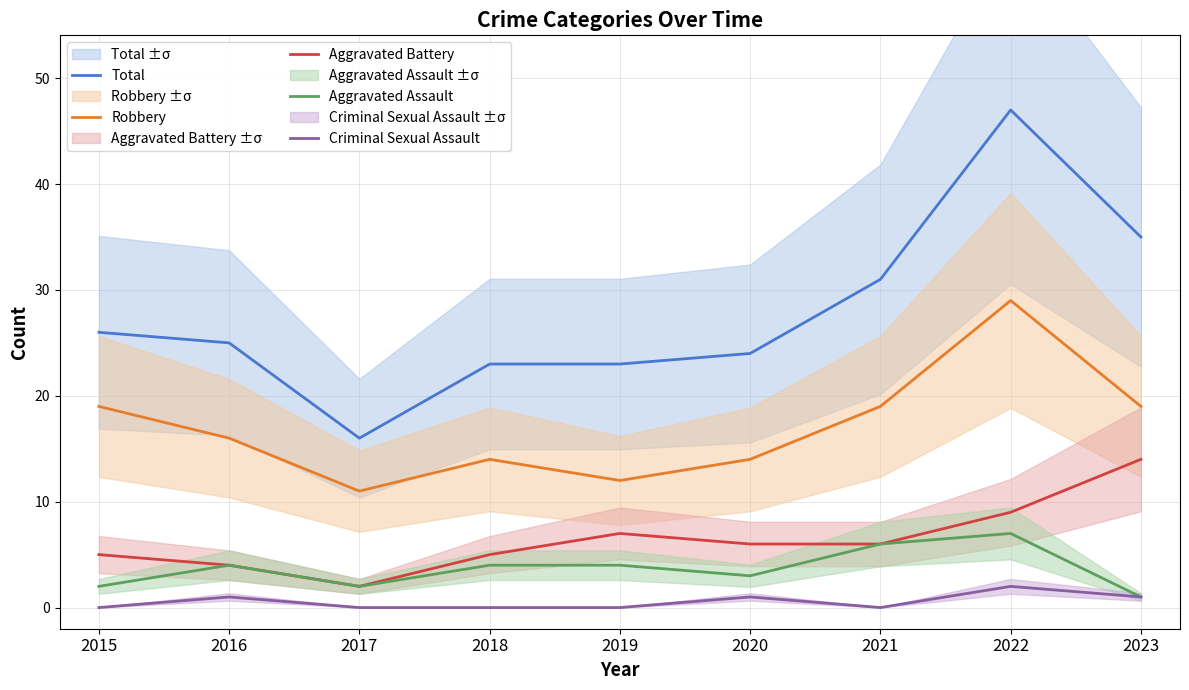

What value does the Aggravated Assault series have at 2015?

2